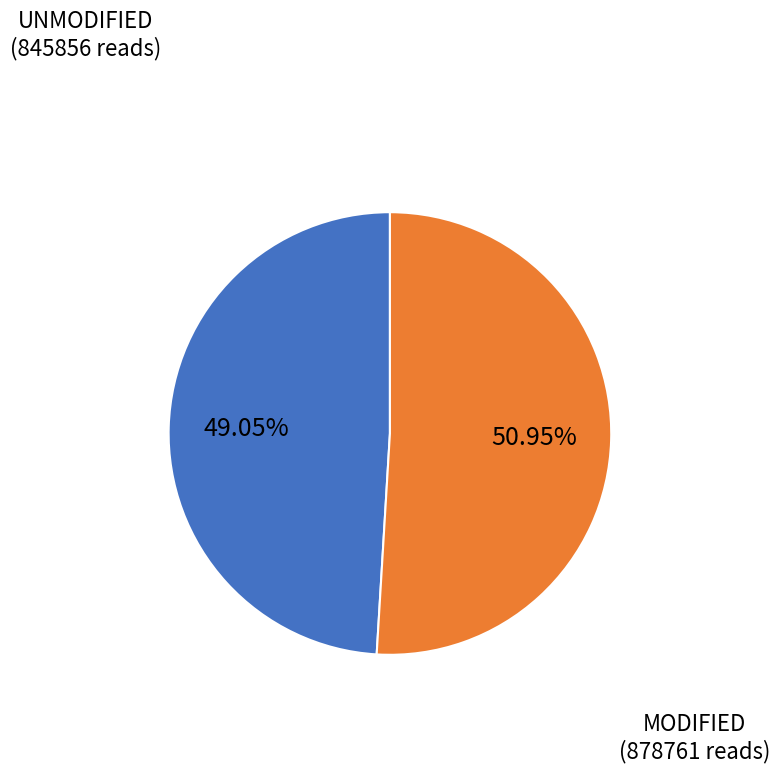

How many segments does this pie chart have?

2